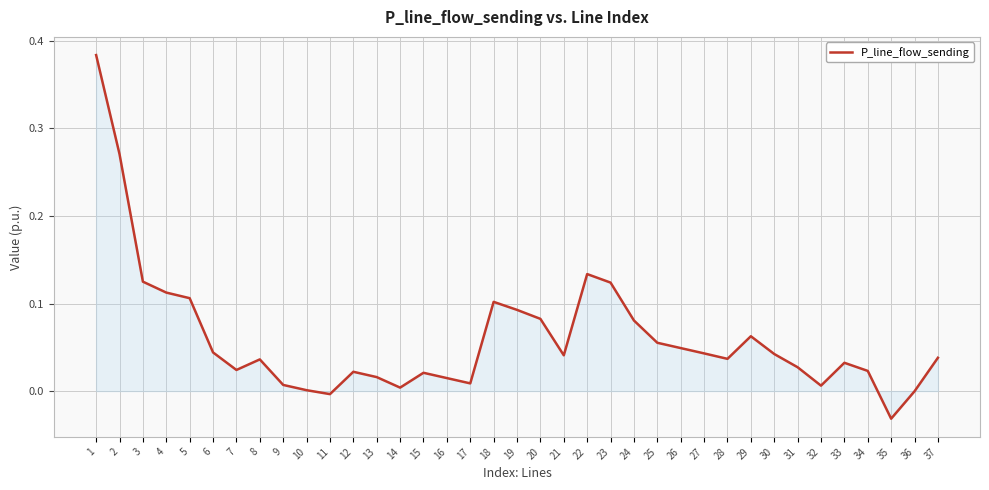

True or false: the data shows 0.0 at 15.

True